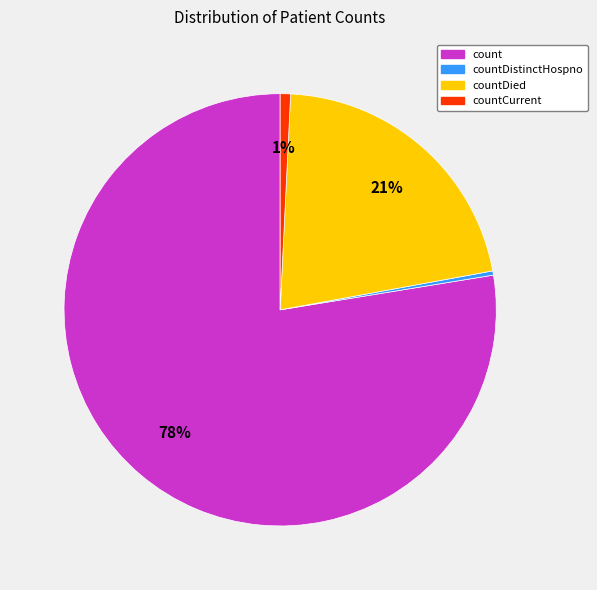

What is the majority slice?

count